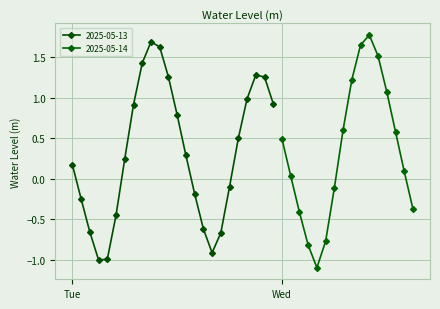

How many positive values are there?

24